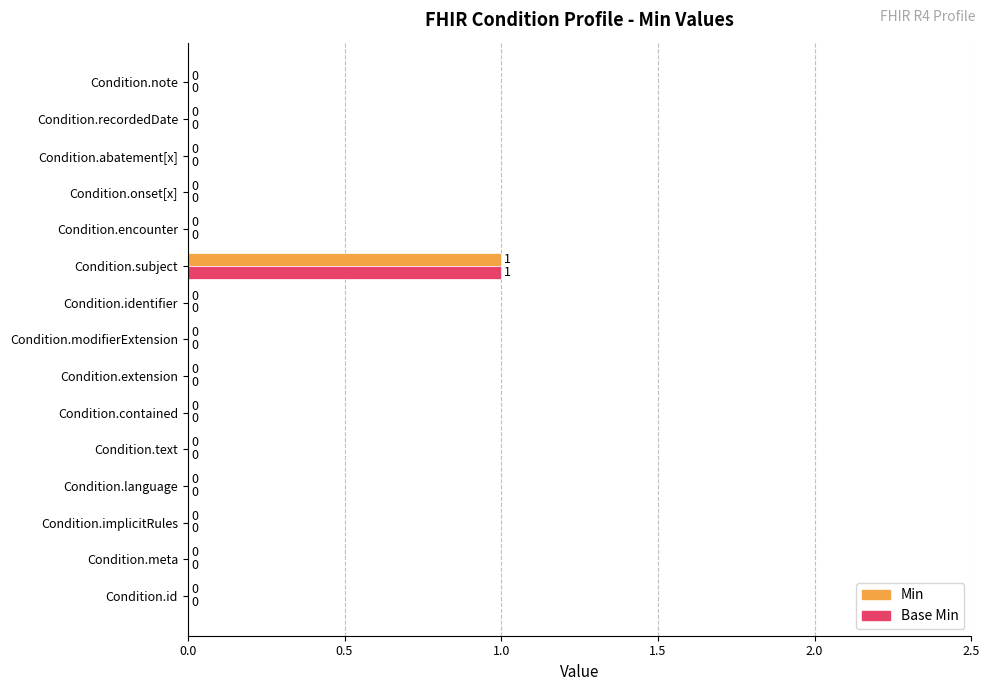

How many Min values are between 0 and 1?

15